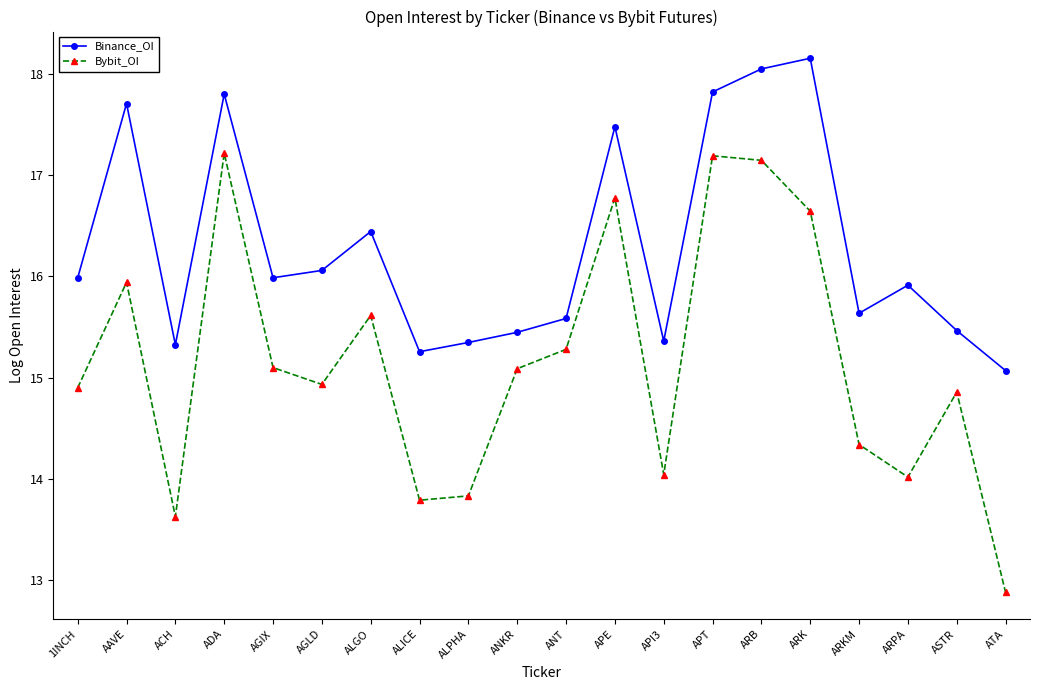

At which label does Bybit_OI first exceed 15?

AAVE